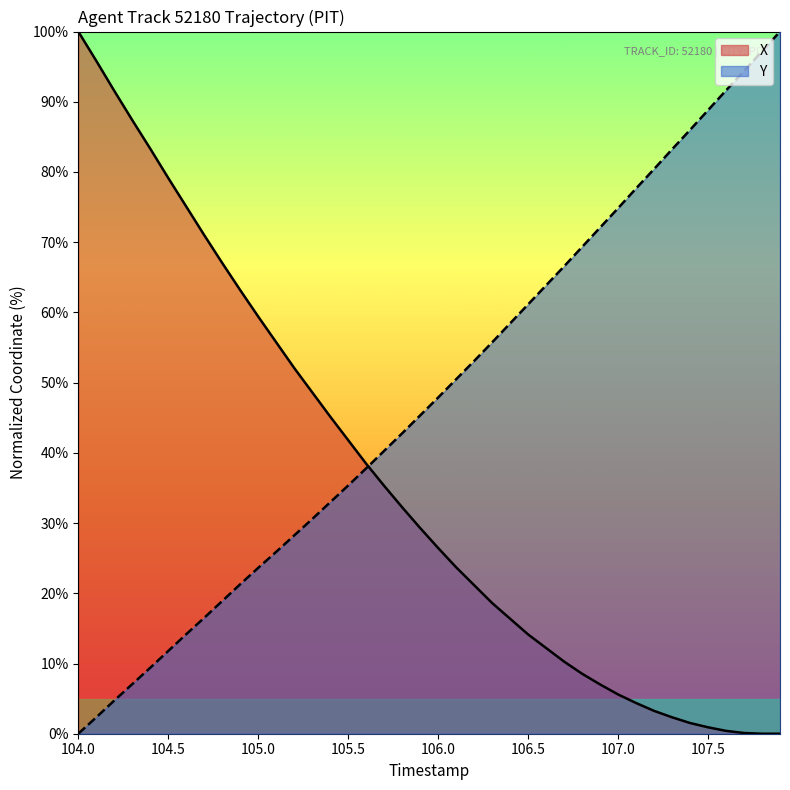

Which category has the lowest value in the Y series?

104.0